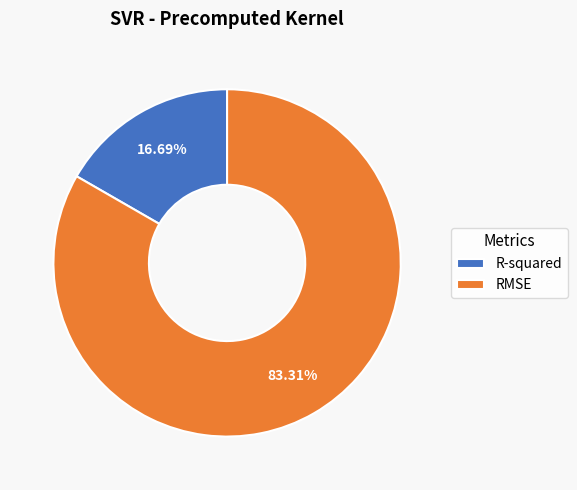

Which slice is the smallest?

R-squared